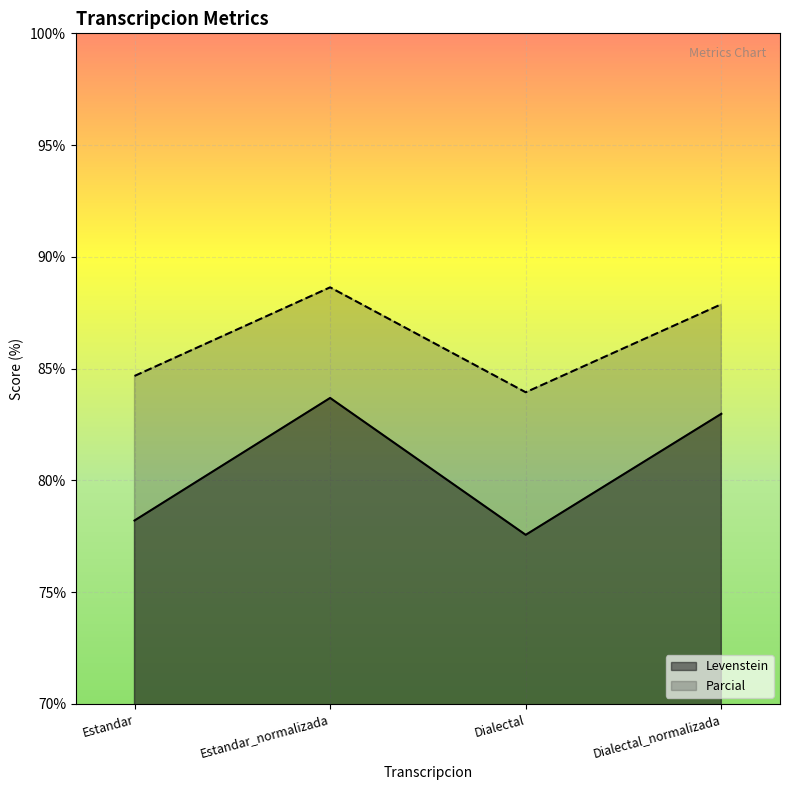

True or false: Parcial and Levenstein cross at least once.

False